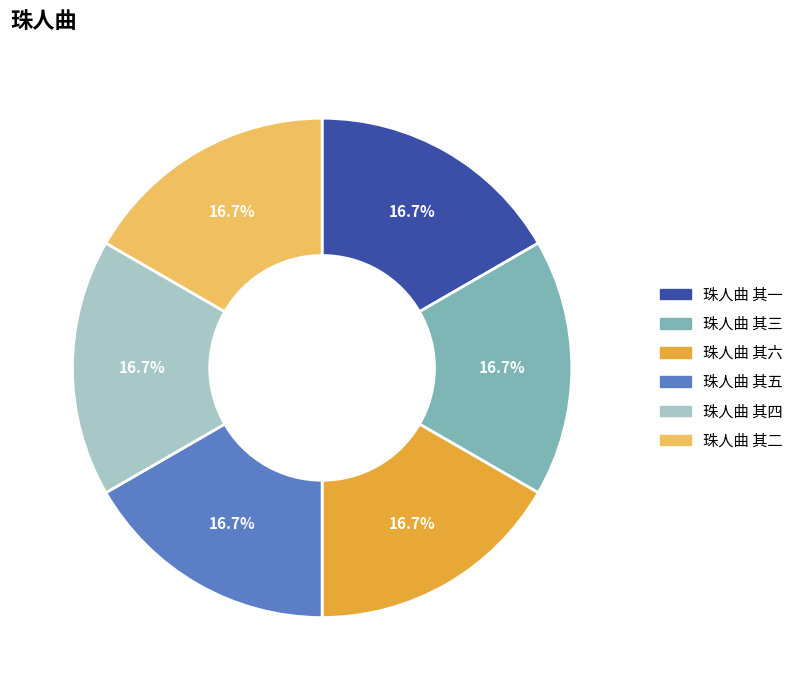

What portion of the pie excludes 珠人曲 其五?

83.3%